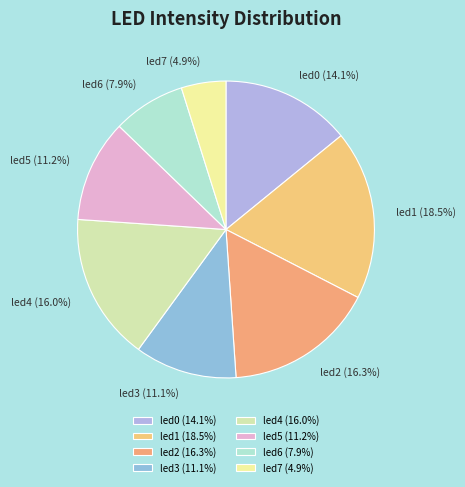

To the nearest percent, what is the difference between the largest and smallest slice percentages?

14%